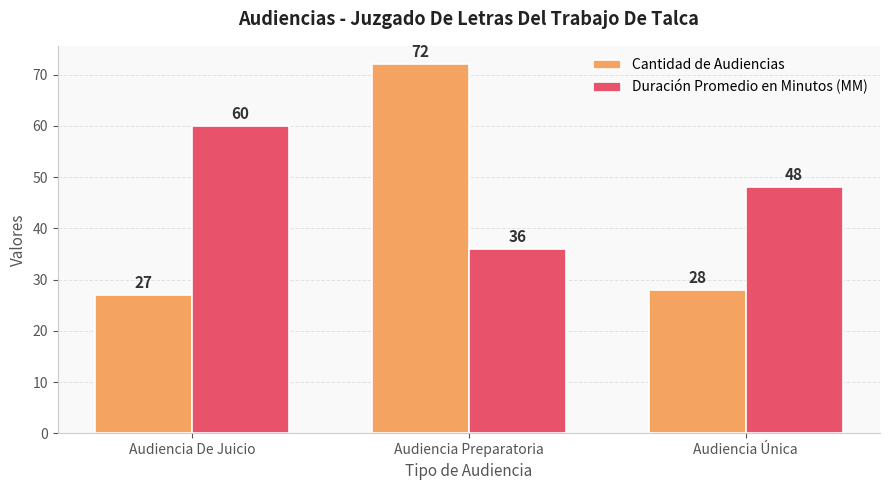

True or false: Duración Promedio en Minutos (MM) has a value of 83 at Audiencia Única.

False